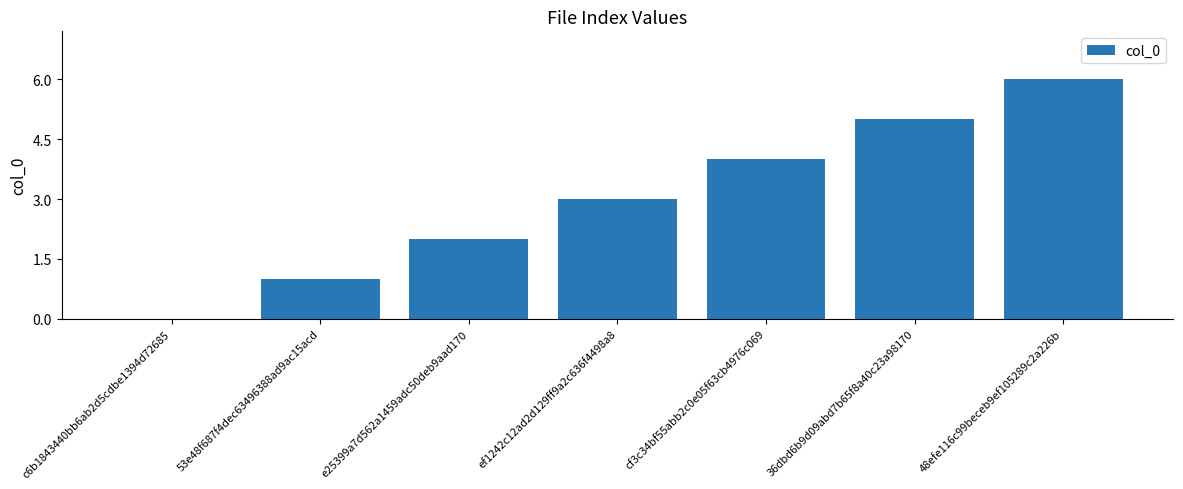

What is the difference between the values at c6b1843440bb6ab2d5cdbe1394d72685 and e25399a7d562a1459adc50deb9aad170?

2